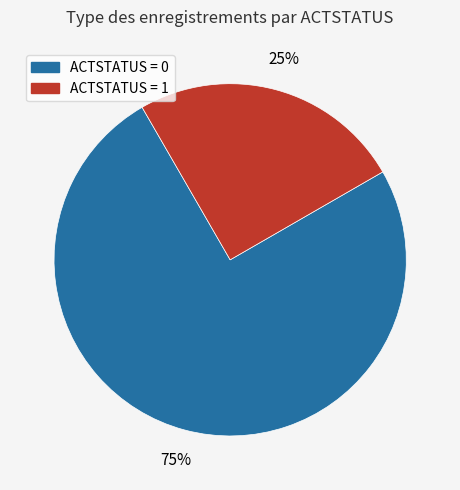

To the nearest percent, what is the average slice percentage?

50%